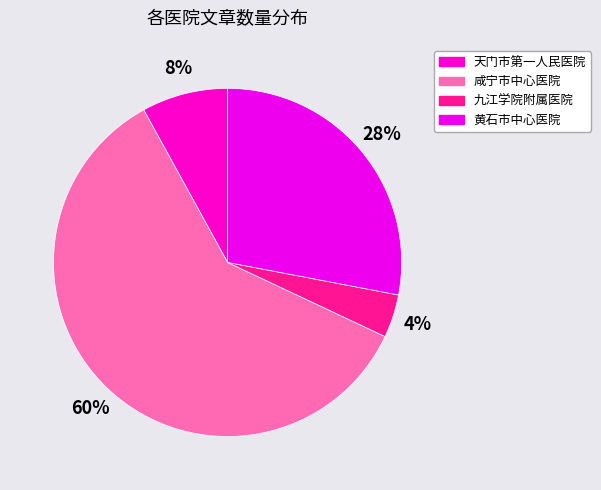

To the nearest percent, what portion does 咸宁市中心医院 represent?

60%